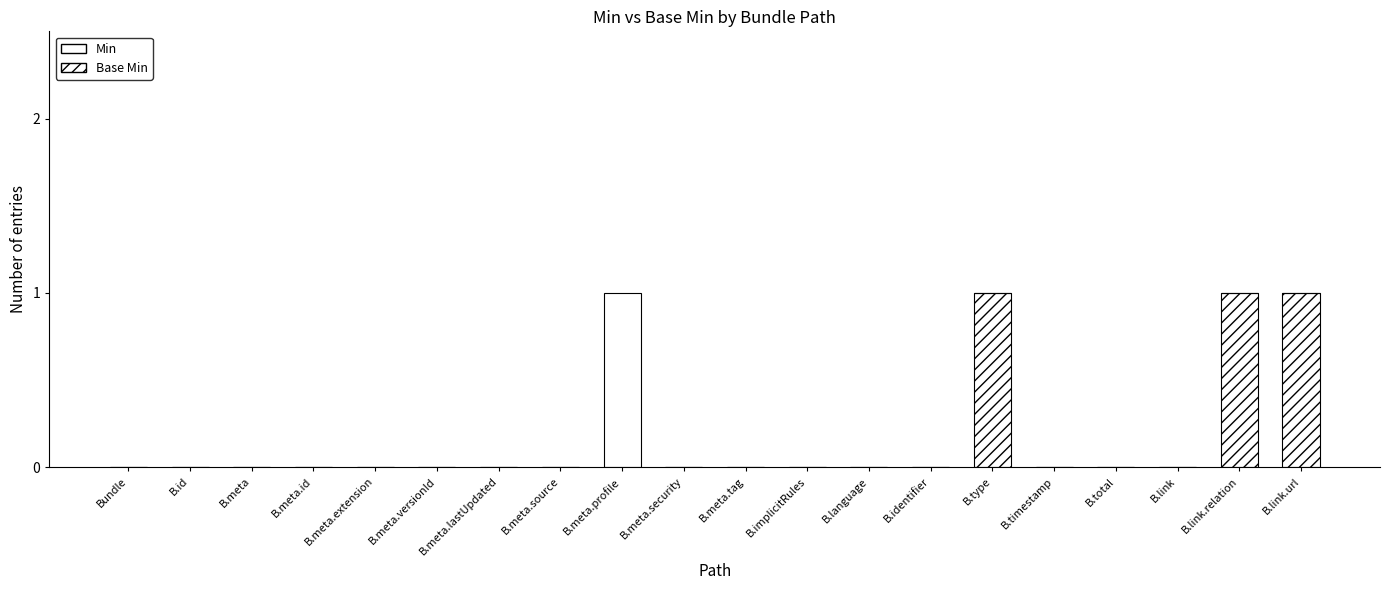

Which series has the largest range (max minus min)?

Base Min